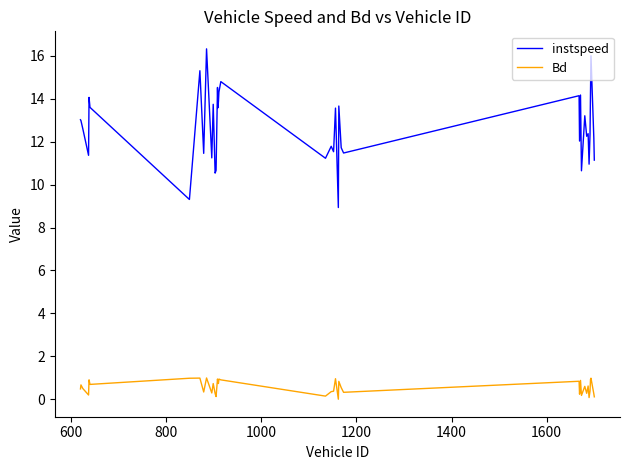

Rank the series by their average value, from highest to lowest.

instspeed, Bd